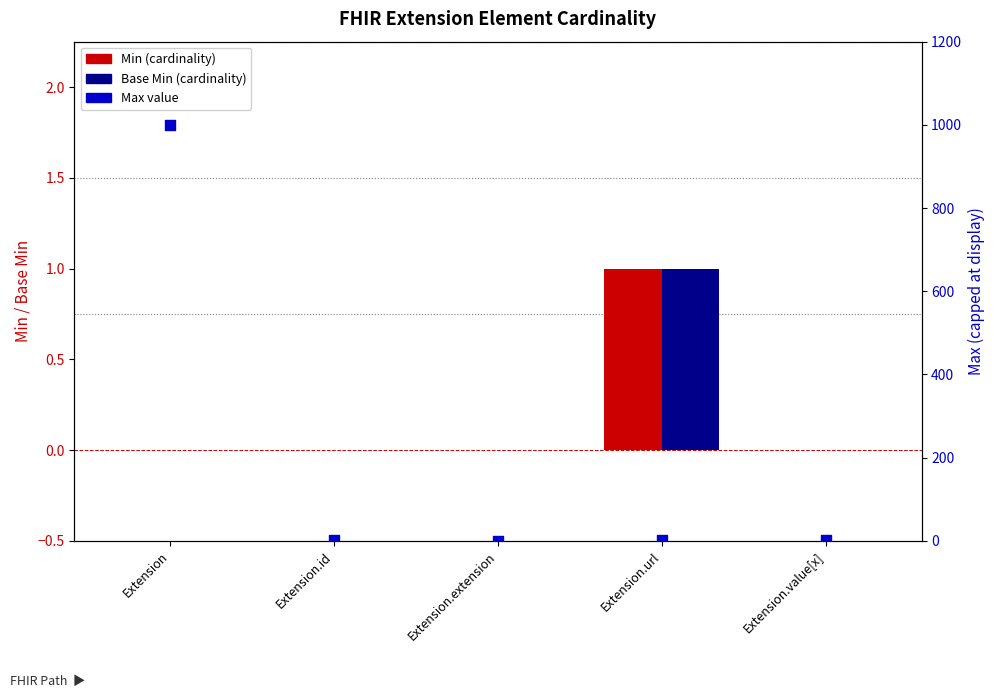

Is the value of Min at Extension.url greater than the value of Max at Extension?

No